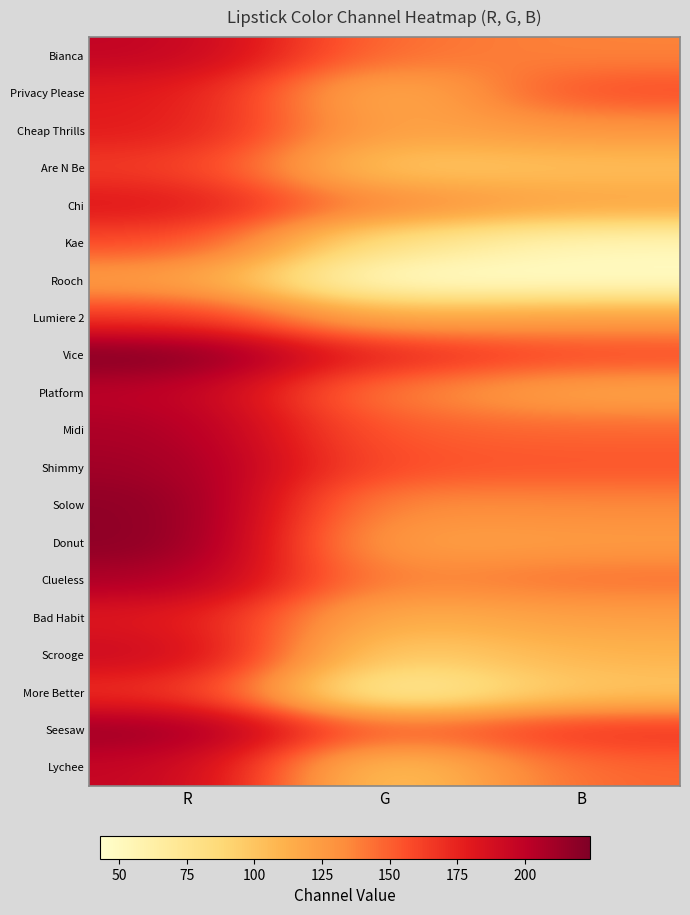

Reading left to right, transcribe all the data shown in this chart.

Bianca: R=198	G=143	B=137
Privacy Please: R=181	G=108	B=158
Cheap Thrills: R=179	G=118	B=128
Are N Be: R=165	G=96	B=103
Chi: R=182	G=135	B=120
Kae: R=159	G=78	B=54
Rooch: R=122	G=43	B=46
Lumiere 2: R=167	G=115	B=123
Vice: R=224	G=173	B=159
Platform: R=201	G=138	B=117
Midi: R=208	G=150	B=148
Shimmy: R=212	G=155	B=154
Solow: R=219	G=131	B=135
Donut: R=220	G=120	B=124
Clueless: R=208	G=134	B=144
Bad Habit: R=182	G=110	B=122
Scrooge: R=193	G=91	B=110
More Better: R=170	G=58	B=99
Seesaw: R=214	G=148	B=168
Lychee: R=197	G=93	B=148